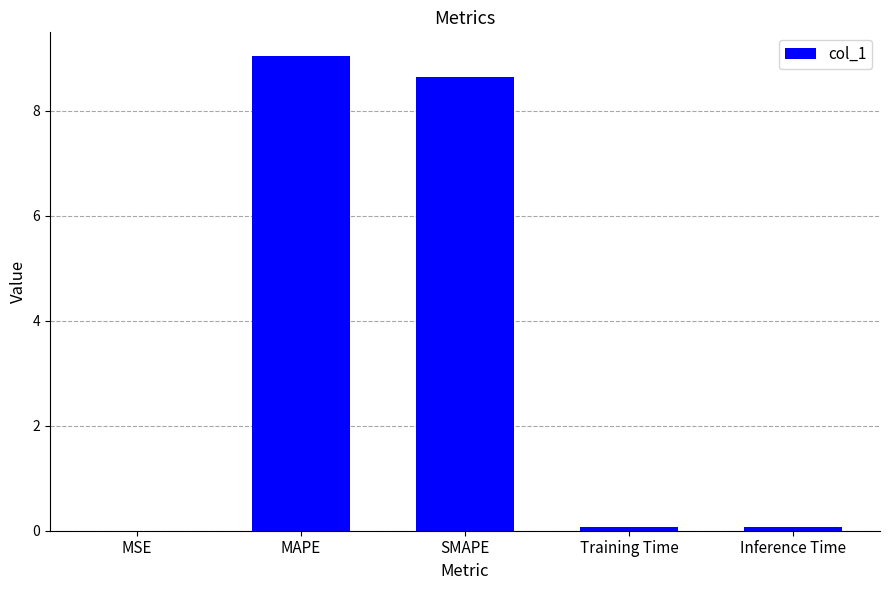

True or false: the data shows 9.0 at MAPE.

True